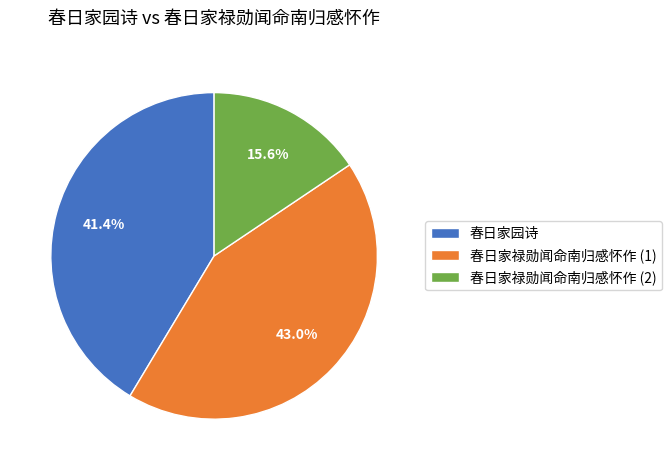

Approximately how many times larger is the value at 春日家园诗 compared to 春日家禄勋闻命南归感怀作 (2)?

2.7